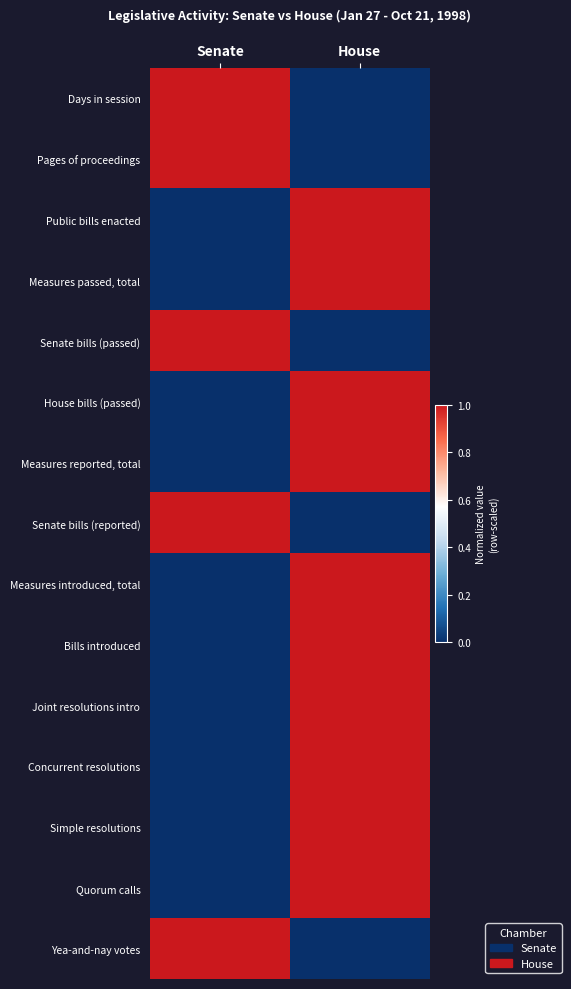

At which category is the sum across all series the highest?

House